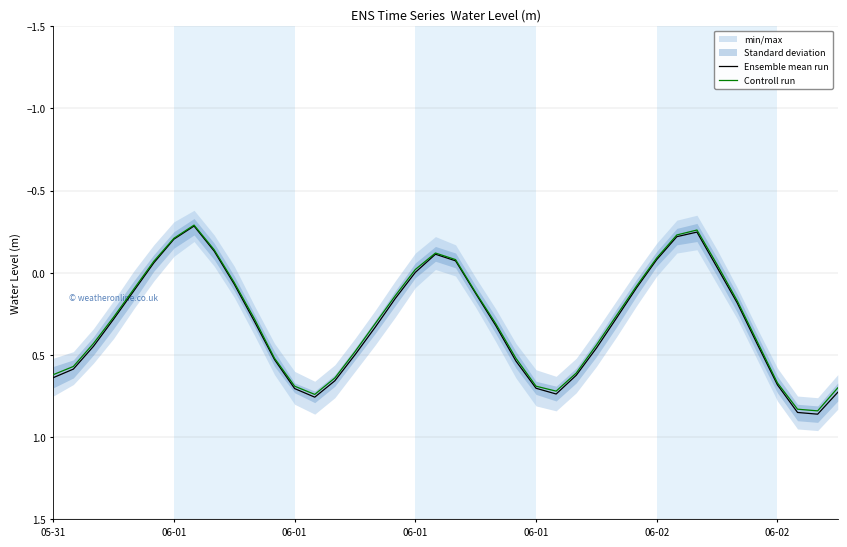

What is the total value across all series at 06-01?

-0.4